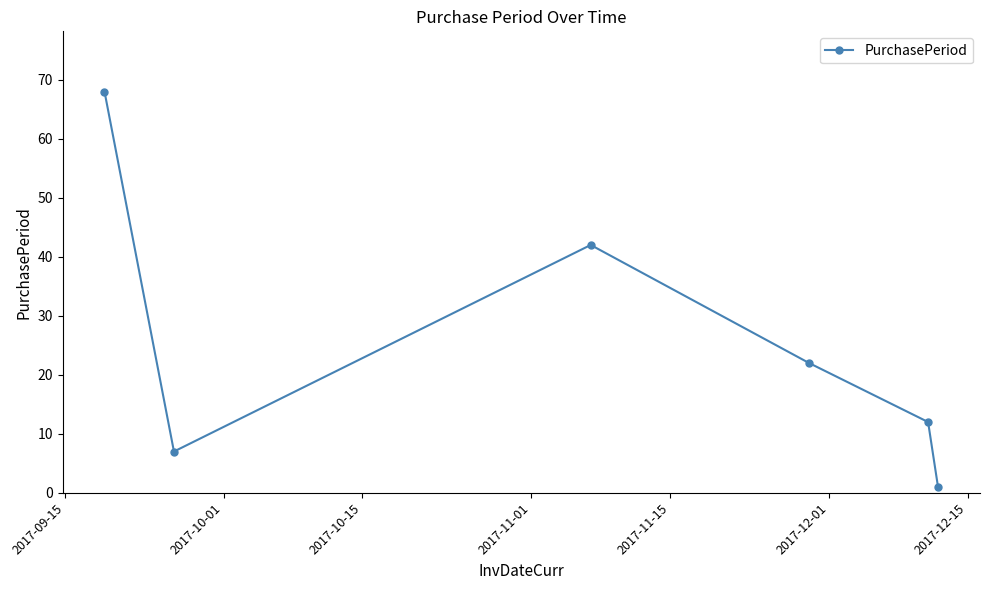

Reading left to right, list all the values displayed in this chart.

68	7	42	22	12	1